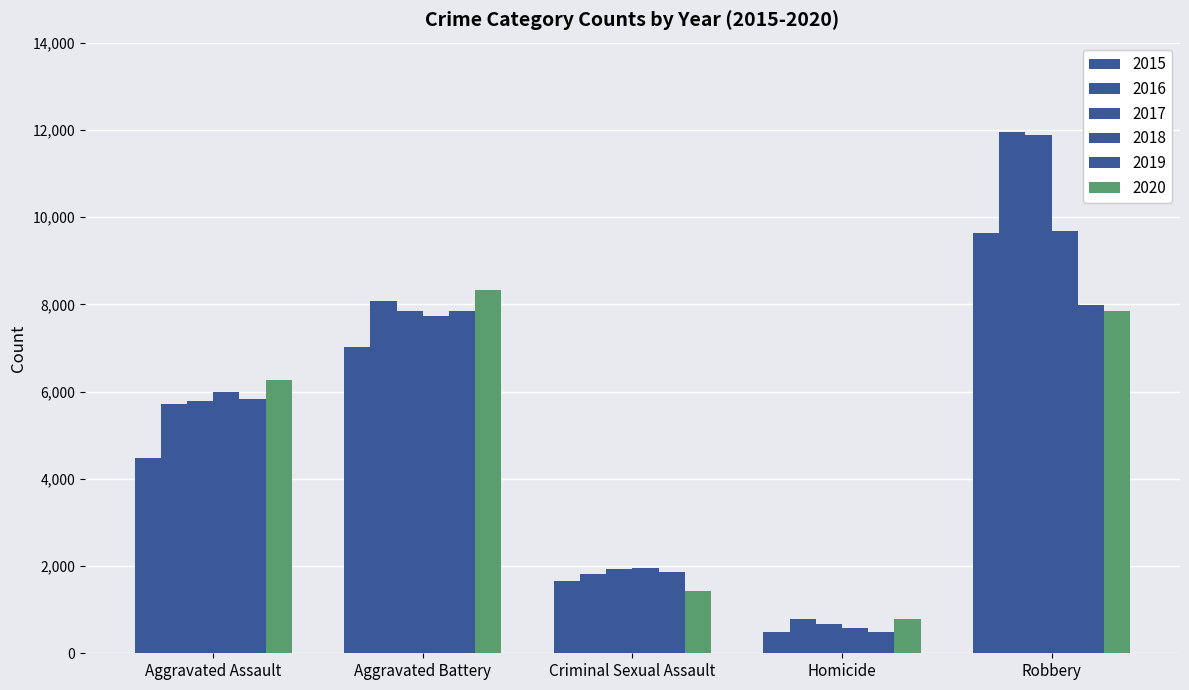

What is the difference between the second highest and second lowest values in the 2016 series?

6278